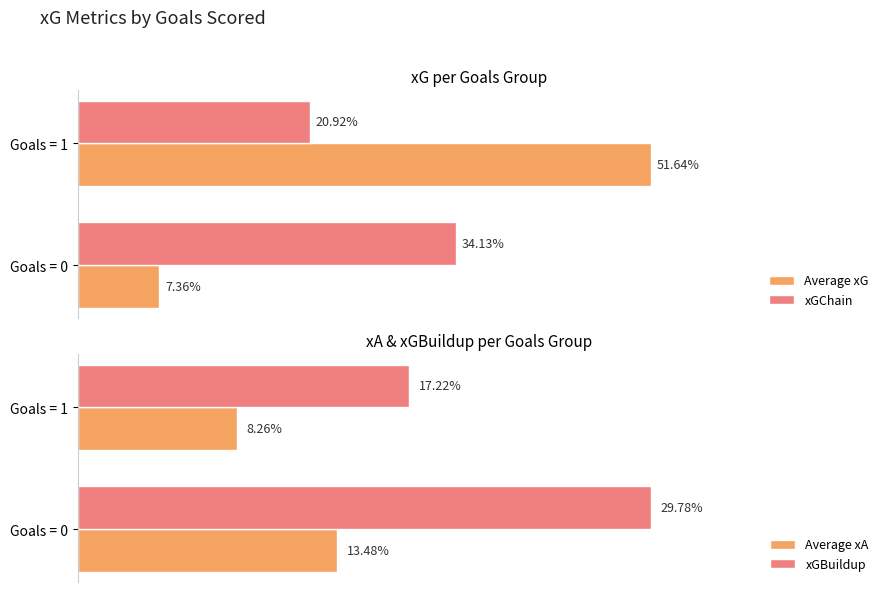

At Goals = 0, list the series in order from largest to smallest.

xGChain, xGBuildup, Average xA, Average xG